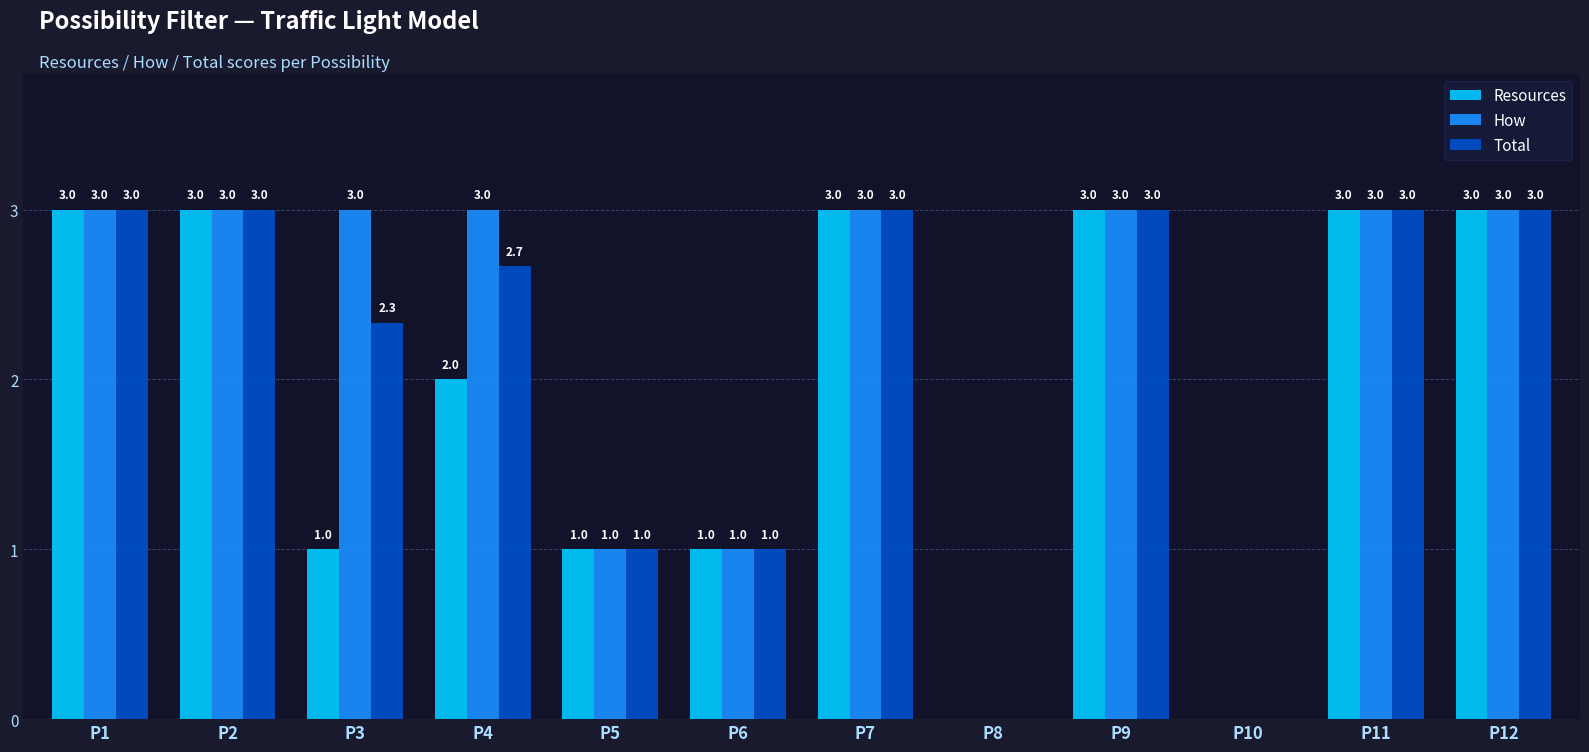

What is the average value of the How series?

2.2